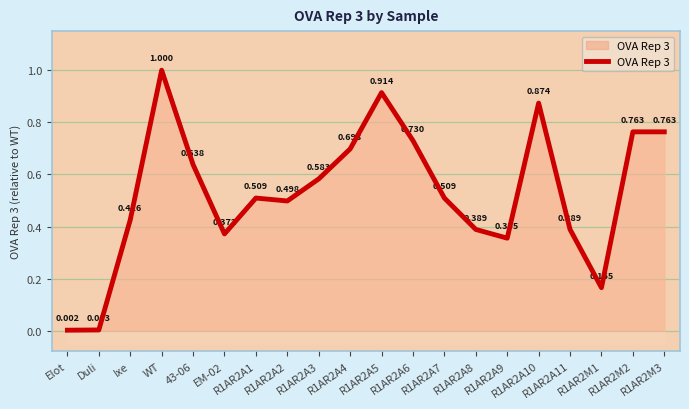

What is the change in value from Elot to R1AR2A5?

+0.9